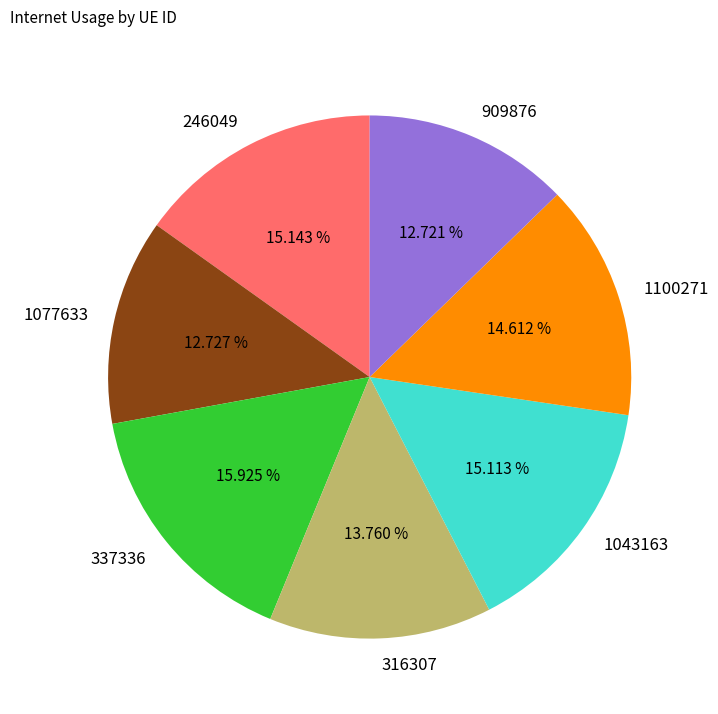

Is there any slice that represents more than half of the pie?

No